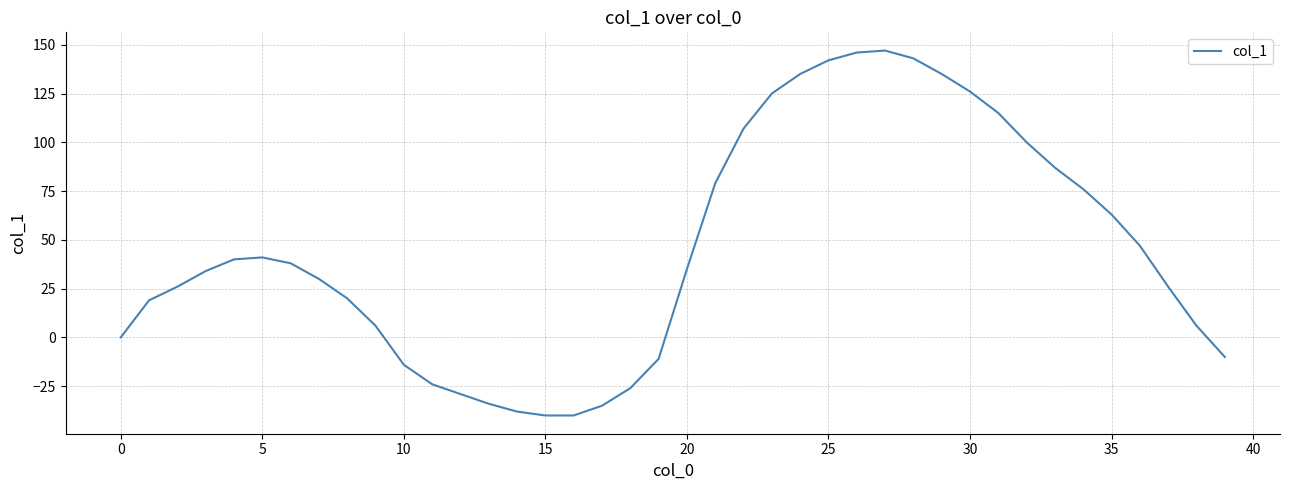

What is the minimum value shown in the chart?

-40